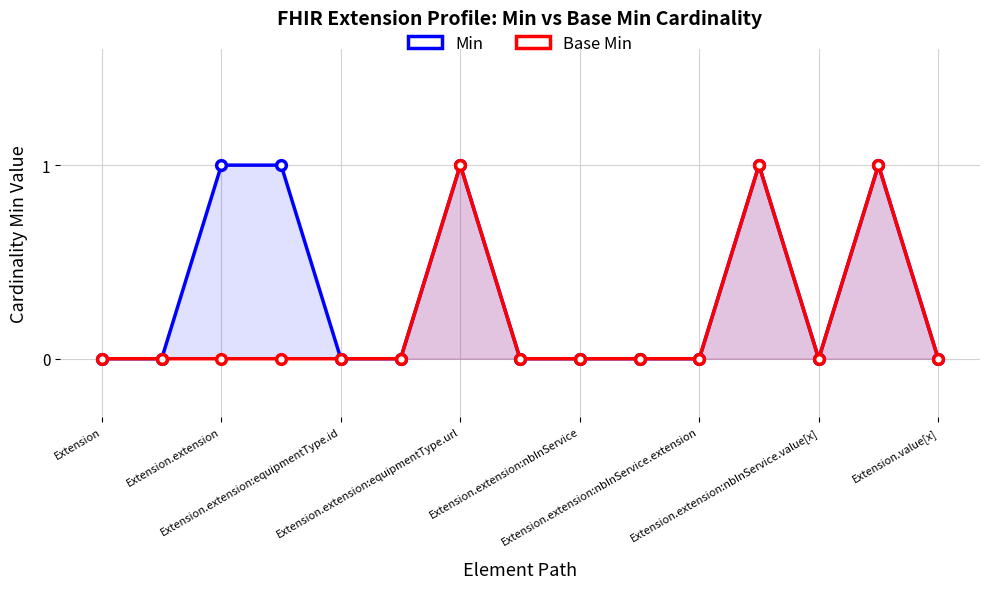

How many lines are shown in the chart?

2